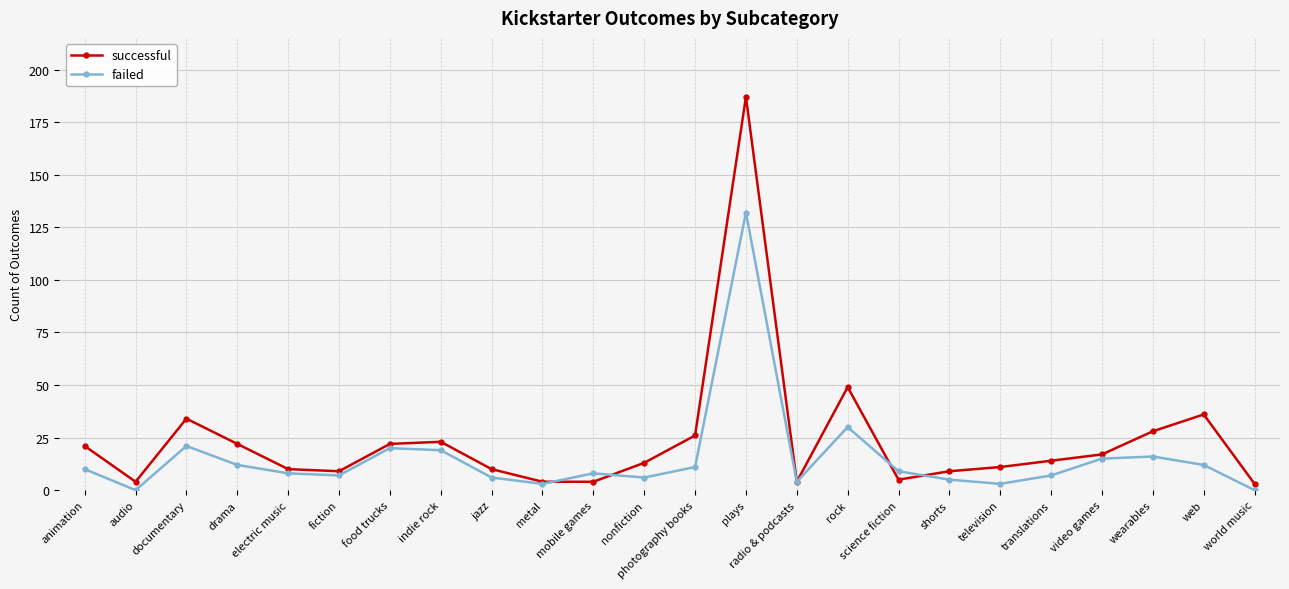

Which series has the largest range (max minus min)?

successful